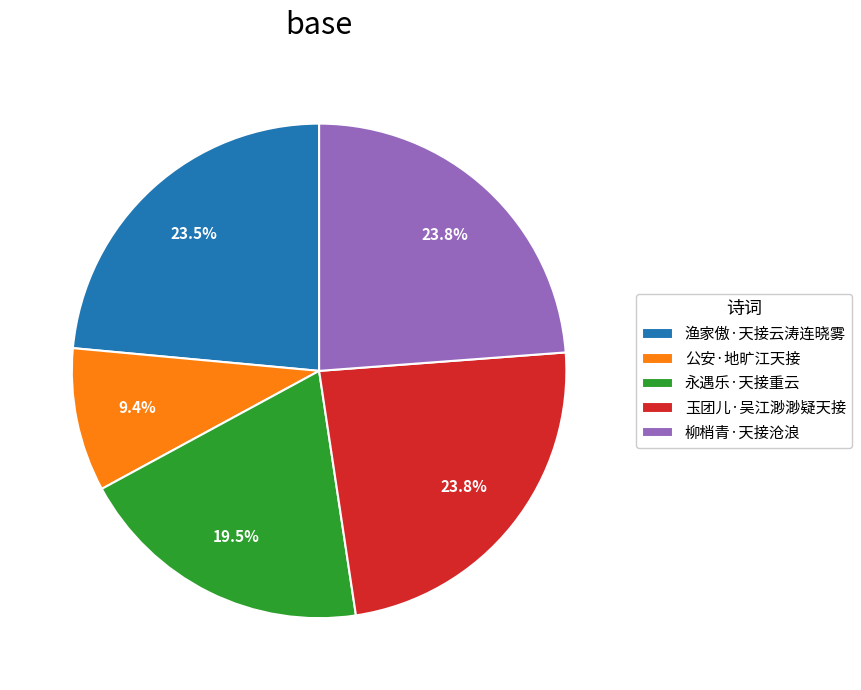

To the nearest percent, what percentage of the pie is 公安·地旷江天接?

9%